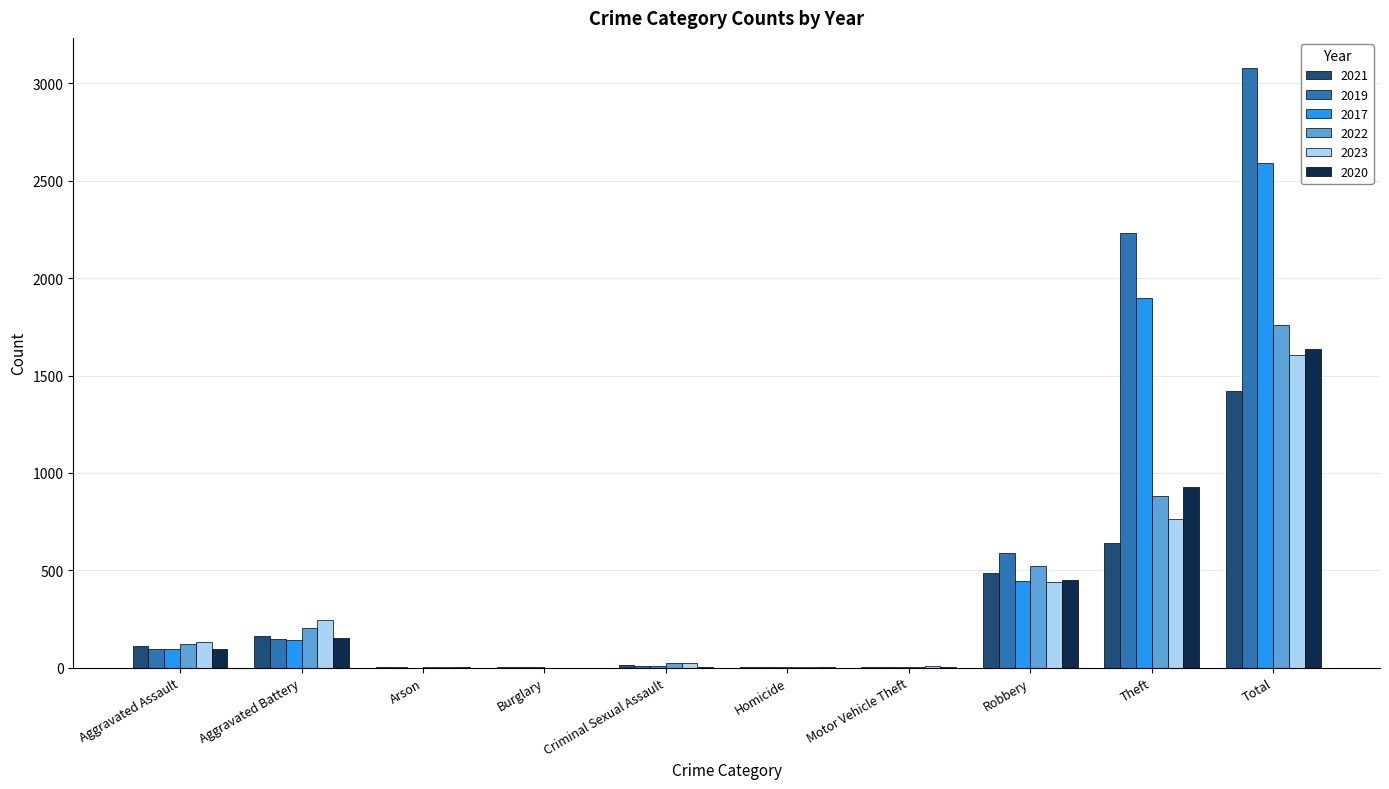

Read the 2019 value at Total.

3080